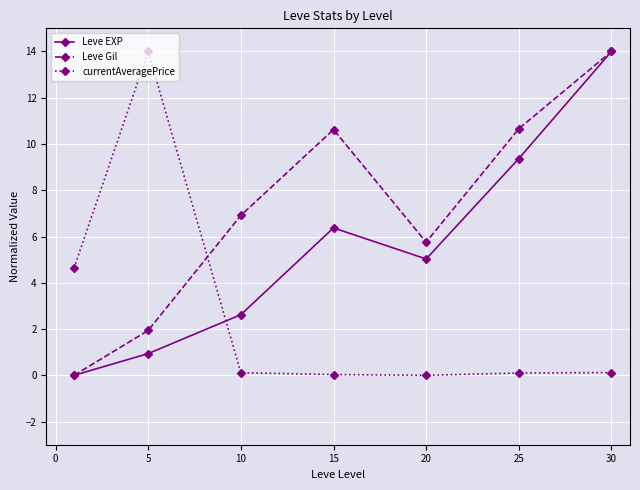

Rank the series by their average value, from highest to lowest.

Leve Gil, Leve EXP, currentAveragePrice